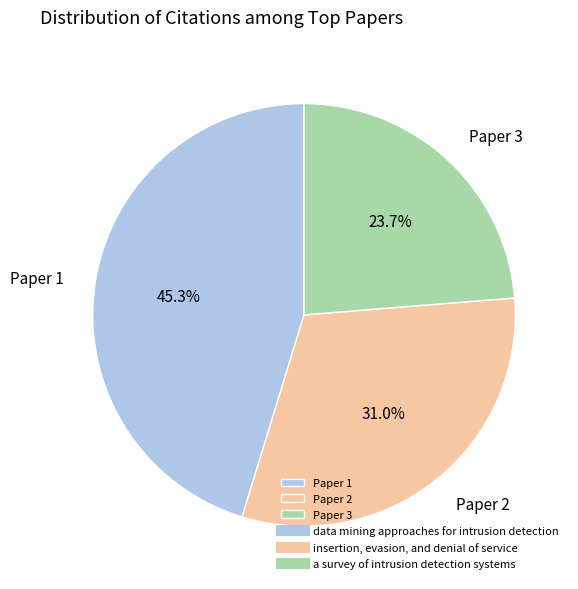

Rank the categories by value from highest to lowest.

Paper 1, Paper 2, Paper 3